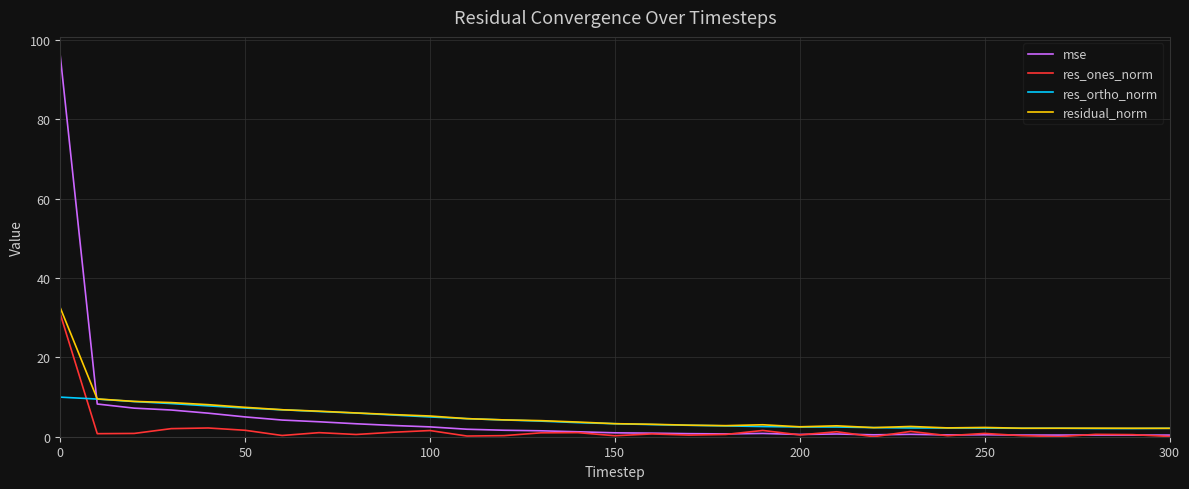

Which series has the widest spread of values?

mse